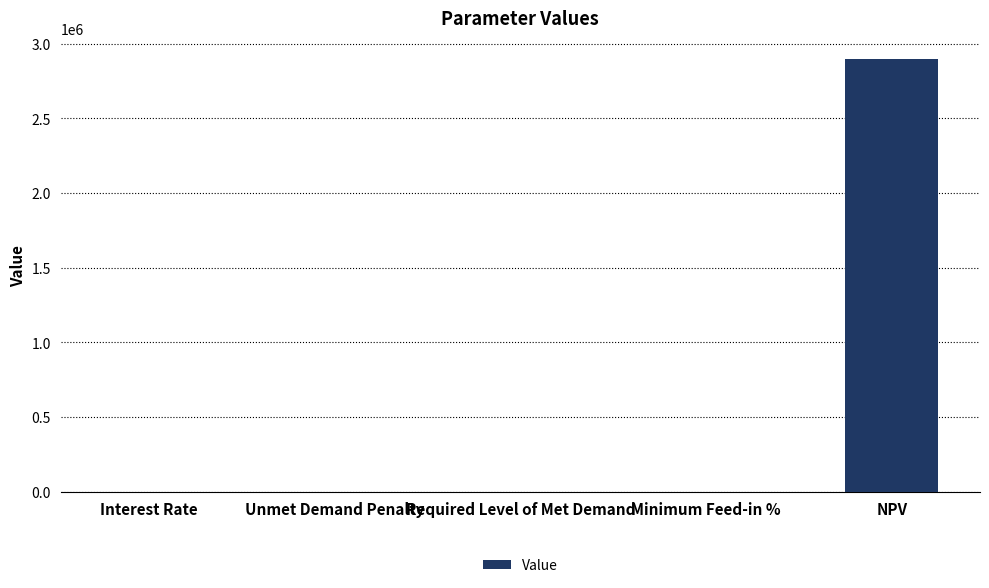

At which category does the chart reach its peak across all series?

NPV